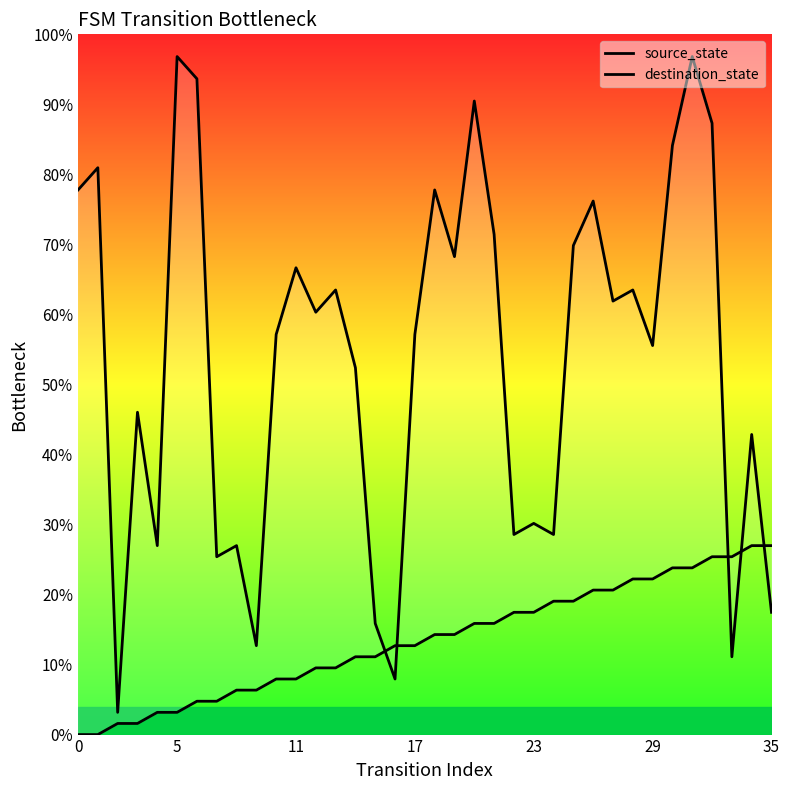

Is it true that destination_state equals 30.4 at 18?

False